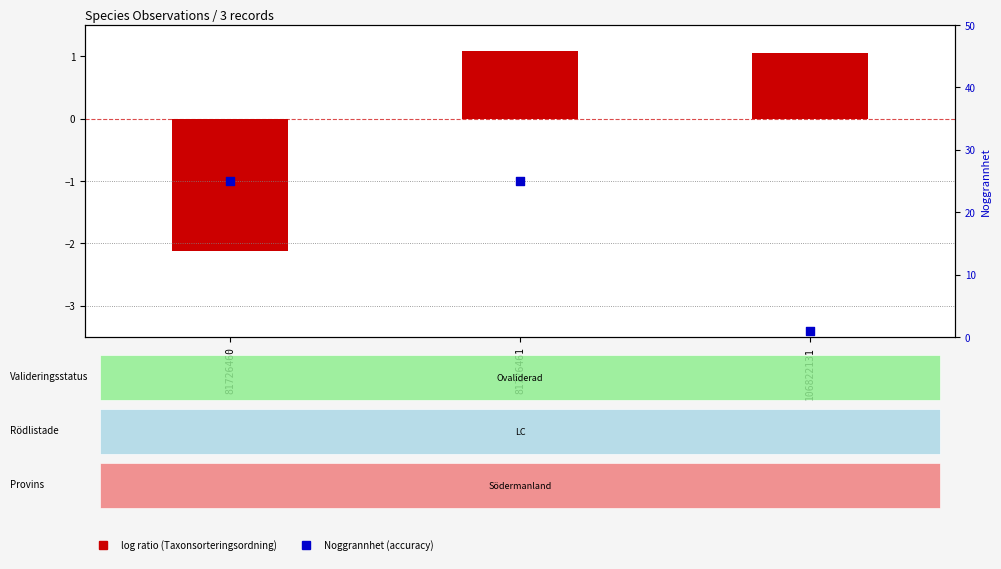

Which series has the widest spread of Y values?

Noggrannhet (accuracy)